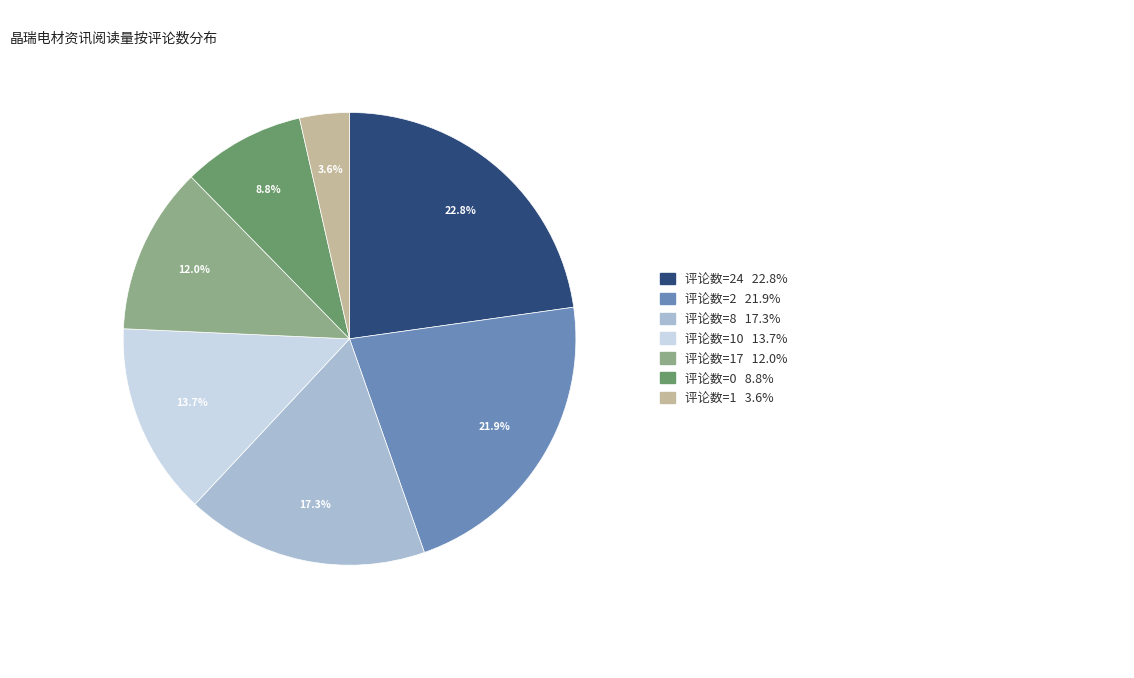

Is there a majority slice in this chart?

No